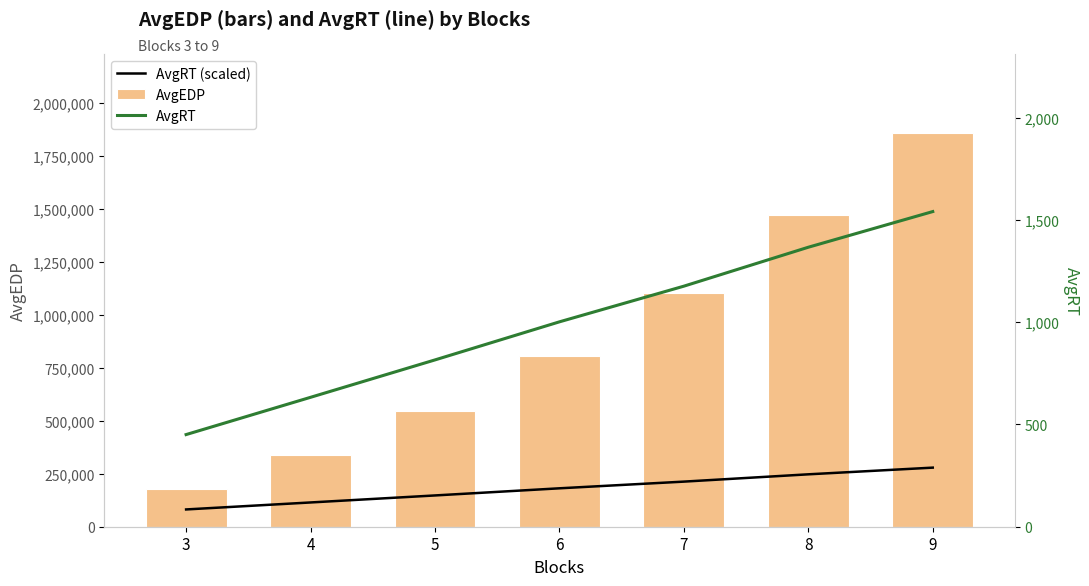

Is the value of AvgRT at 4 greater than the value of AvgRT (scaled) at 7?

No